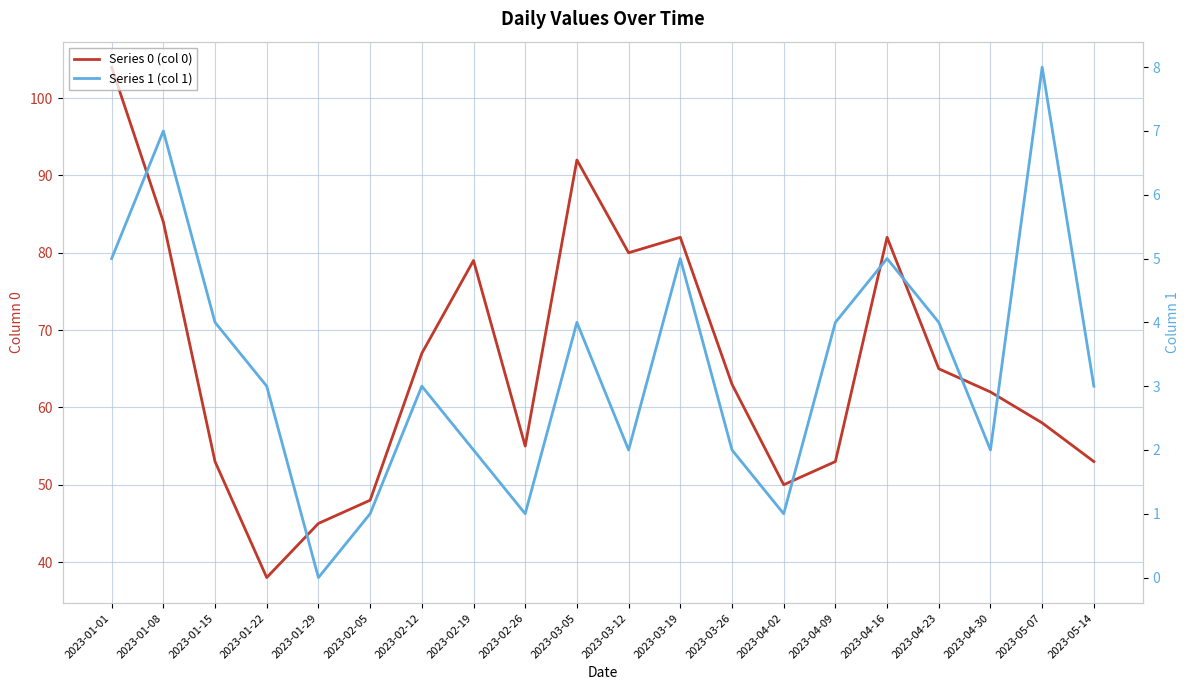

Rank the series at 2023-03-19 from lowest to highest value.

Series 1 (col 1), Series 0 (col 0)